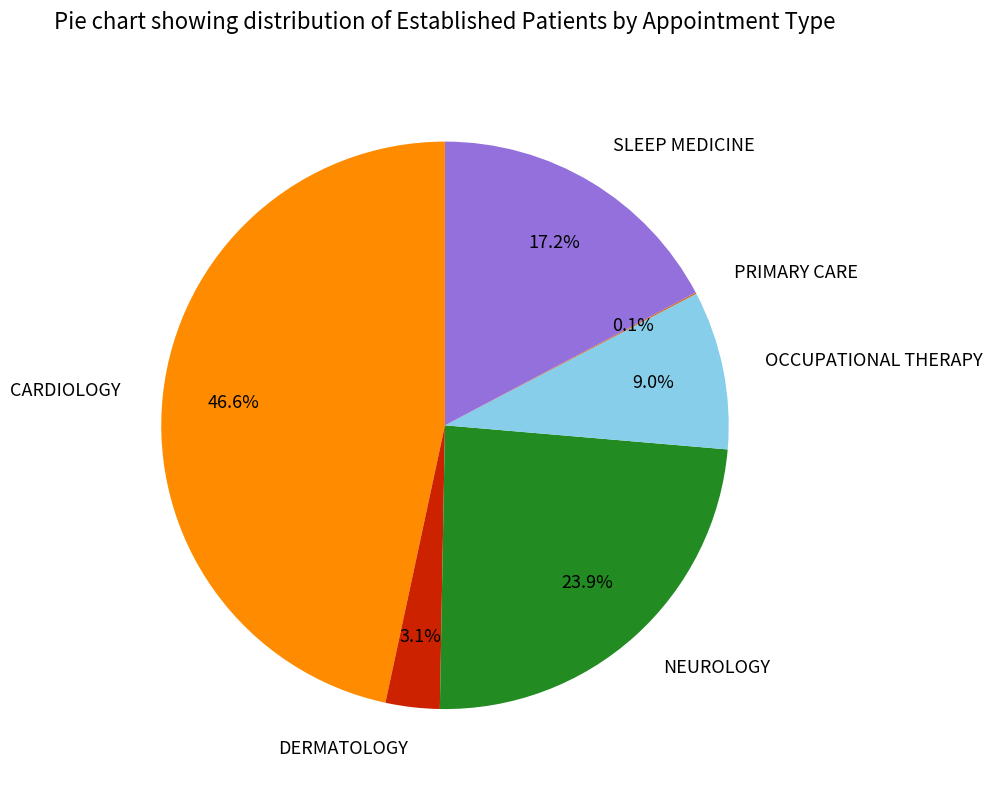

Is it true that SLEEP MEDICINE is 17% of the pie?

True